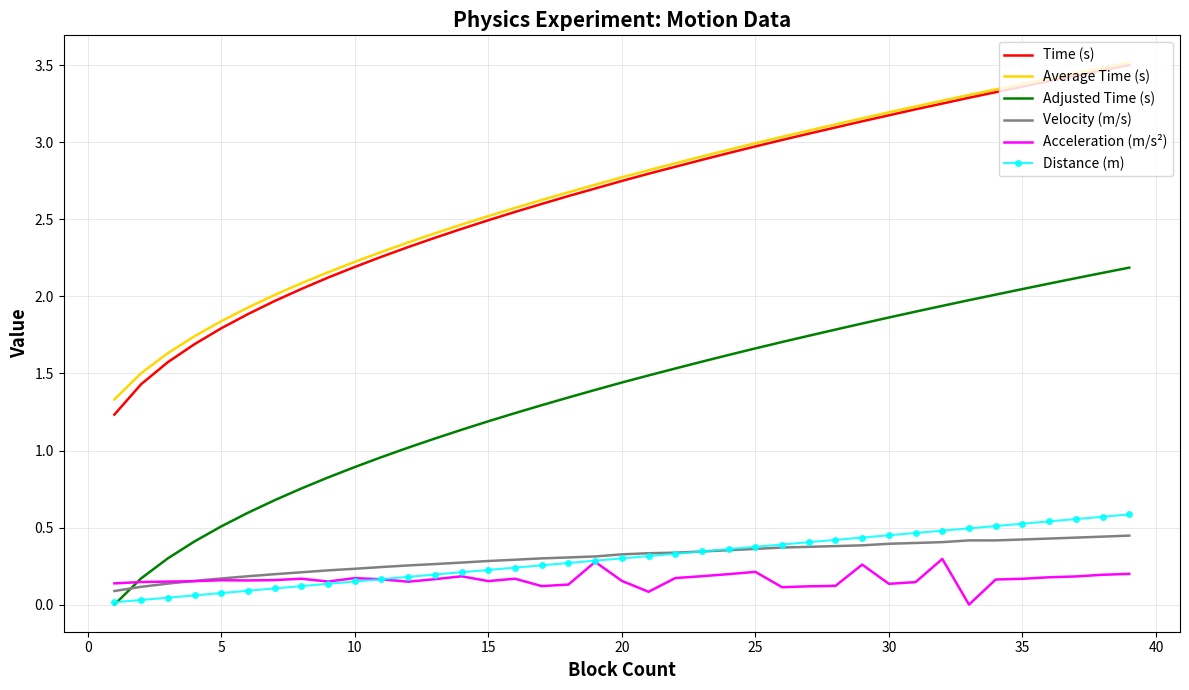

What is the greatest value displayed?

3.5